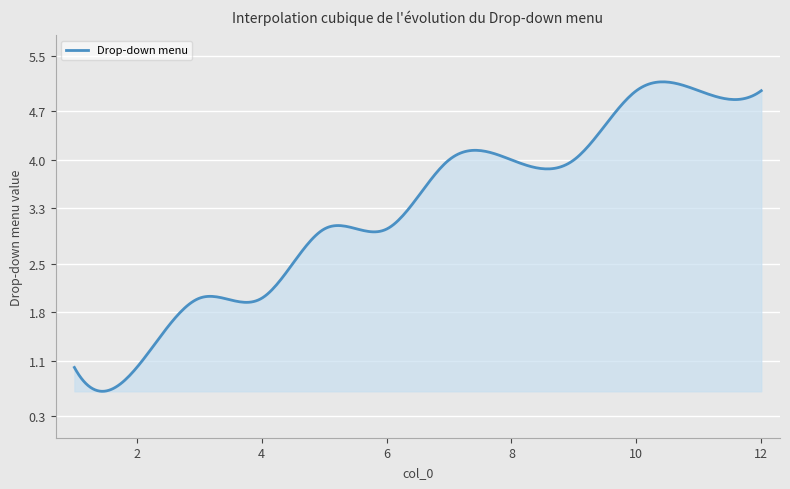

What is the smallest value displayed?

0.7